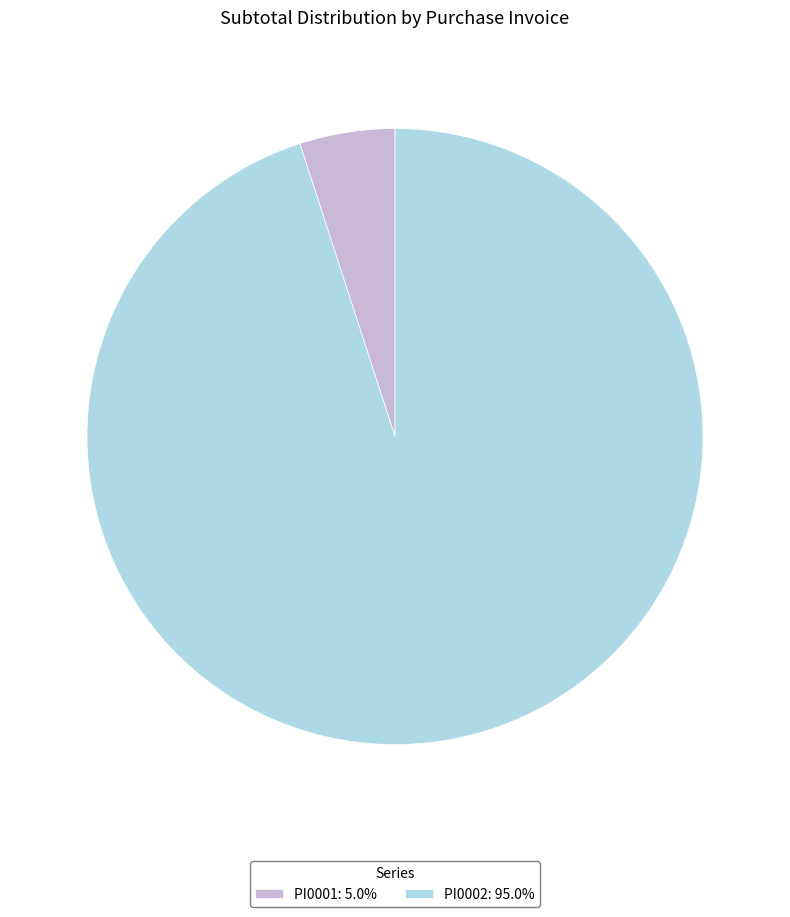

Is PI0002 the majority of the pie?

Yes